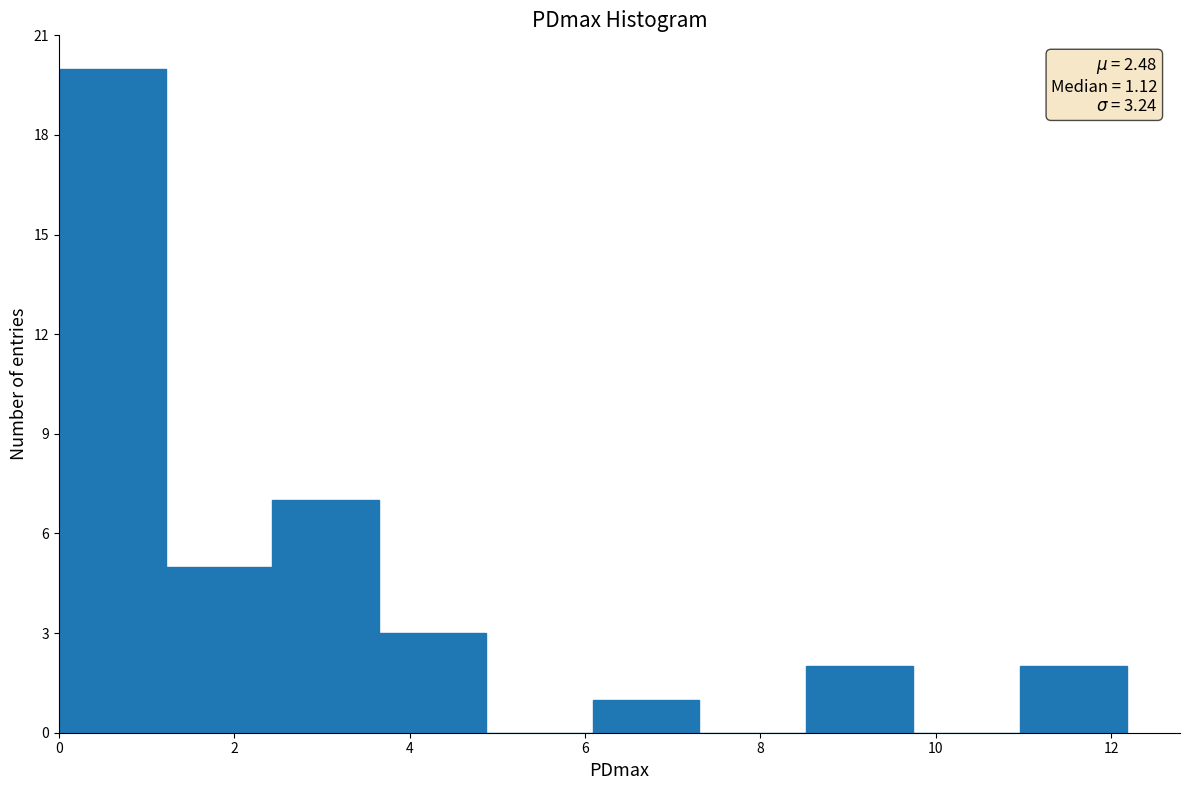

Which range on the x-axis has the tallest bar?

0.0 to 1.2